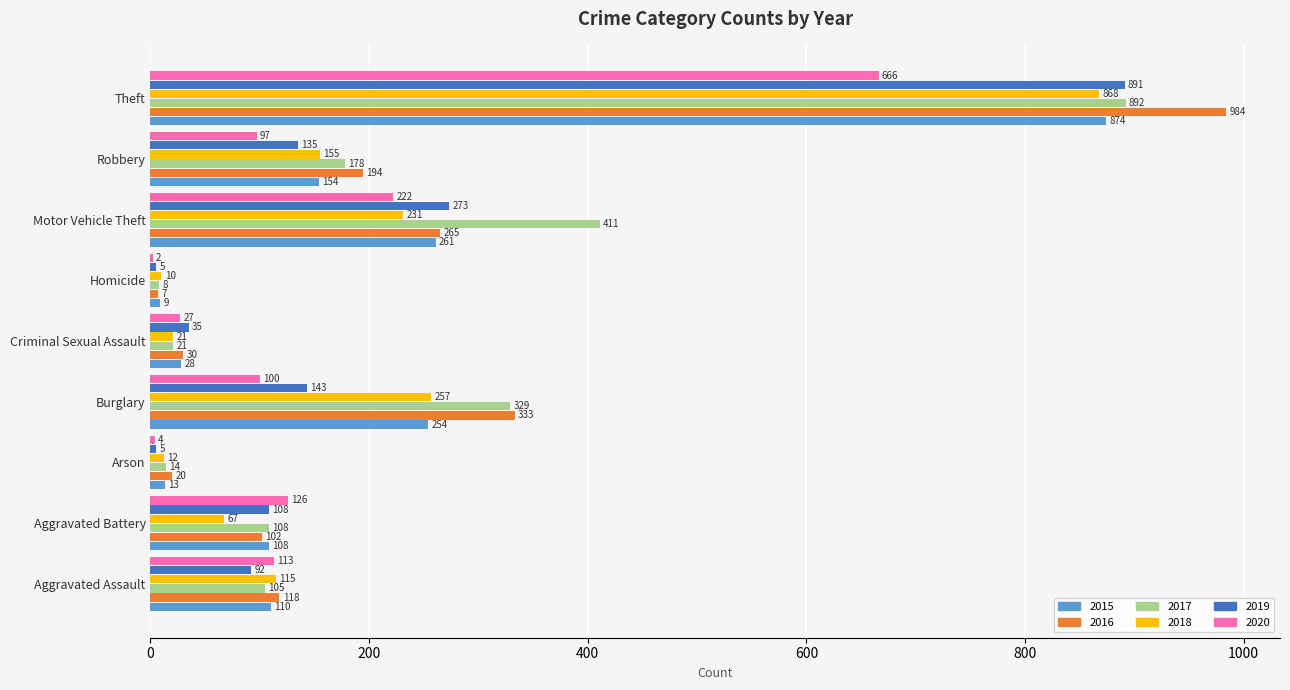

Where is 2015 nearest to the value 441?

Motor Vehicle Theft